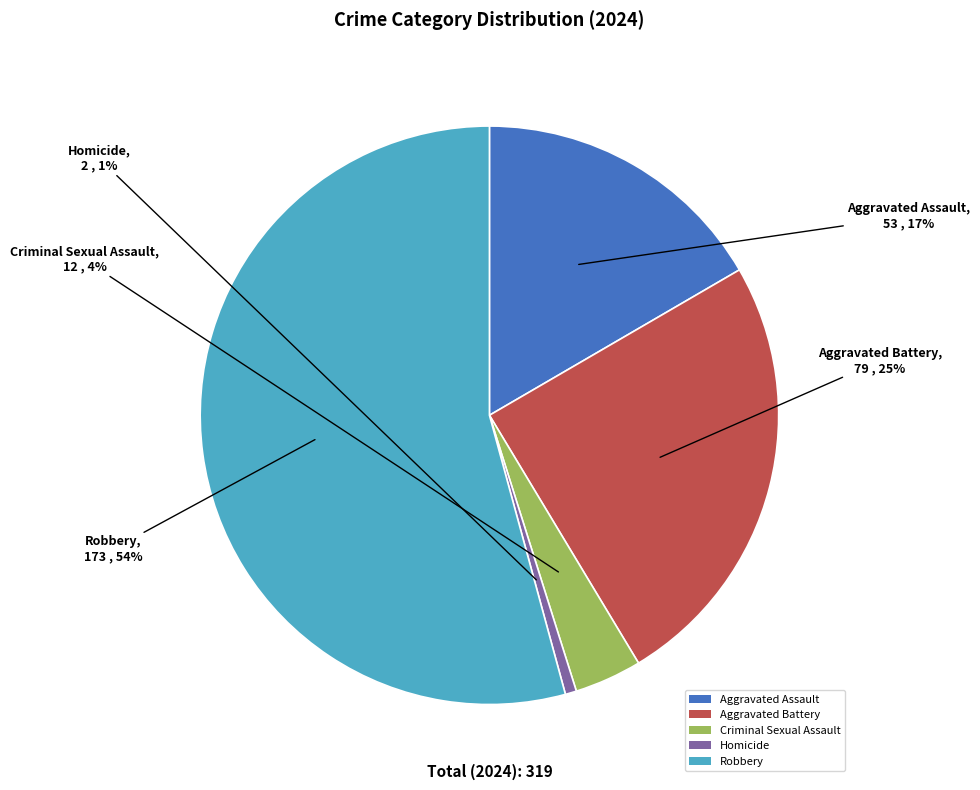

To the nearest percent, what portion does Aggravated Assault represent?

17%